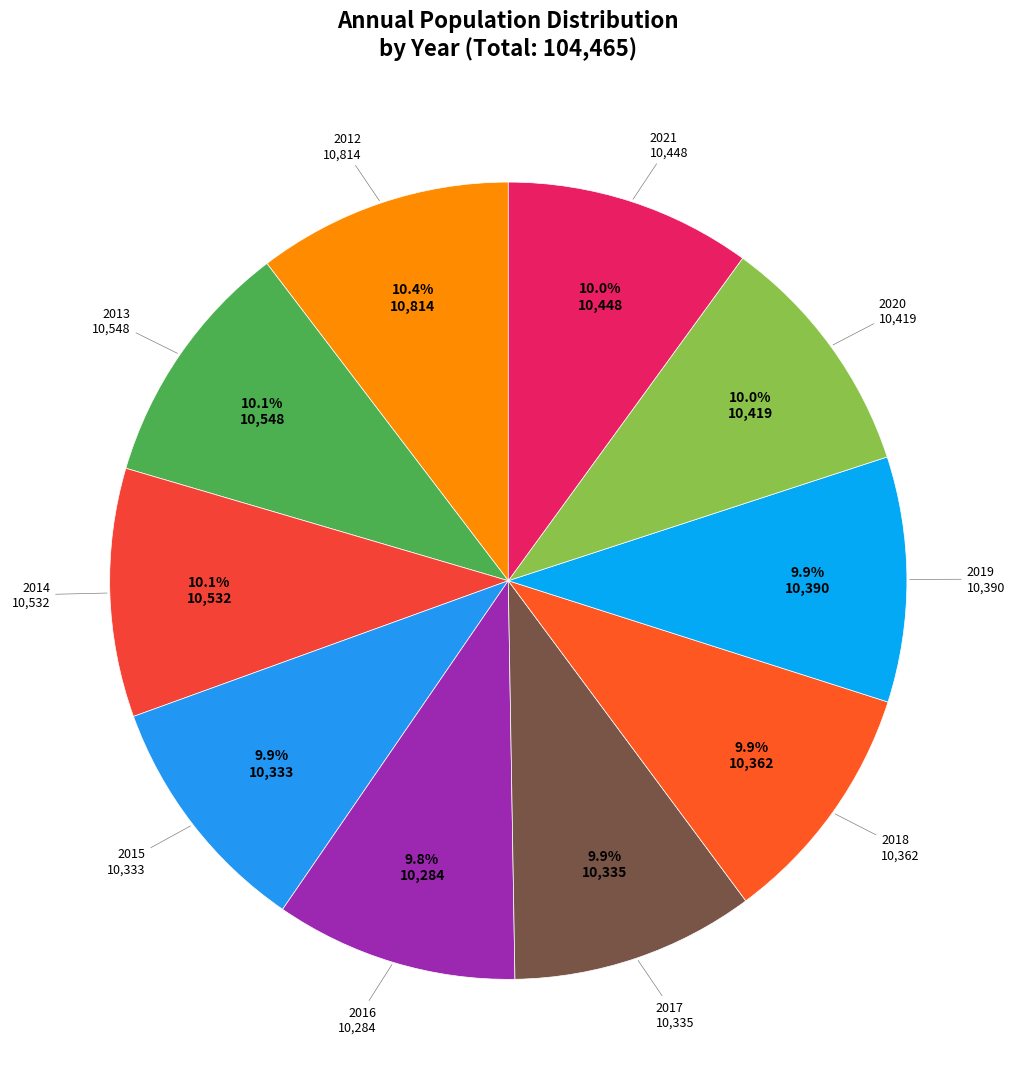

Which slice is the largest?

2012